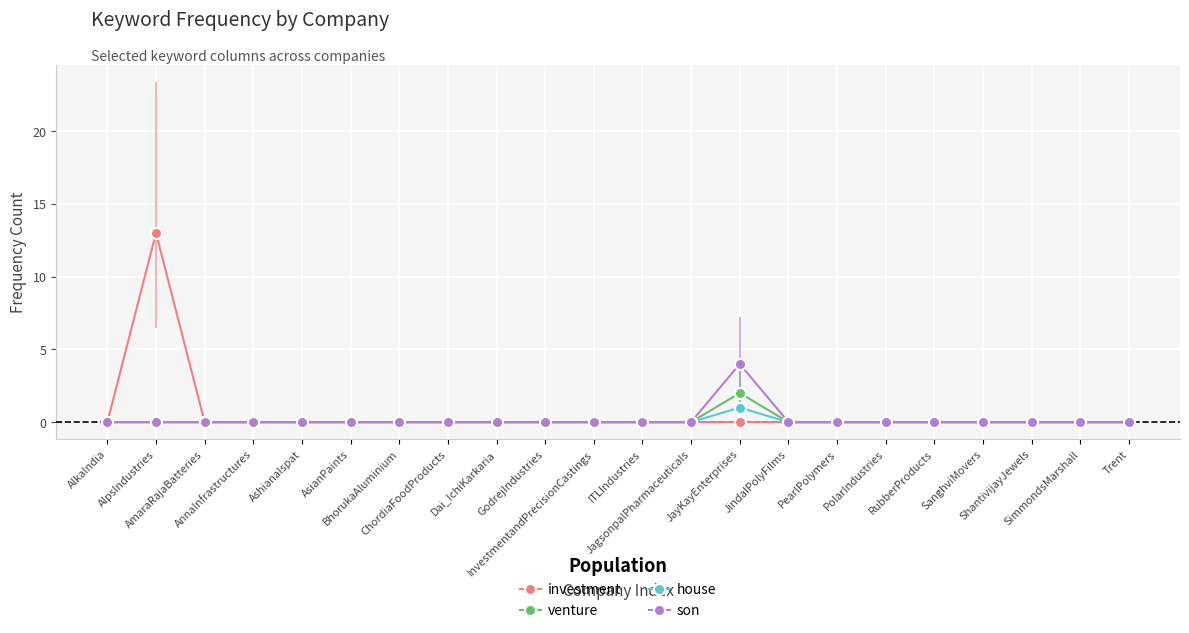

How many lines are shown in the chart?

4